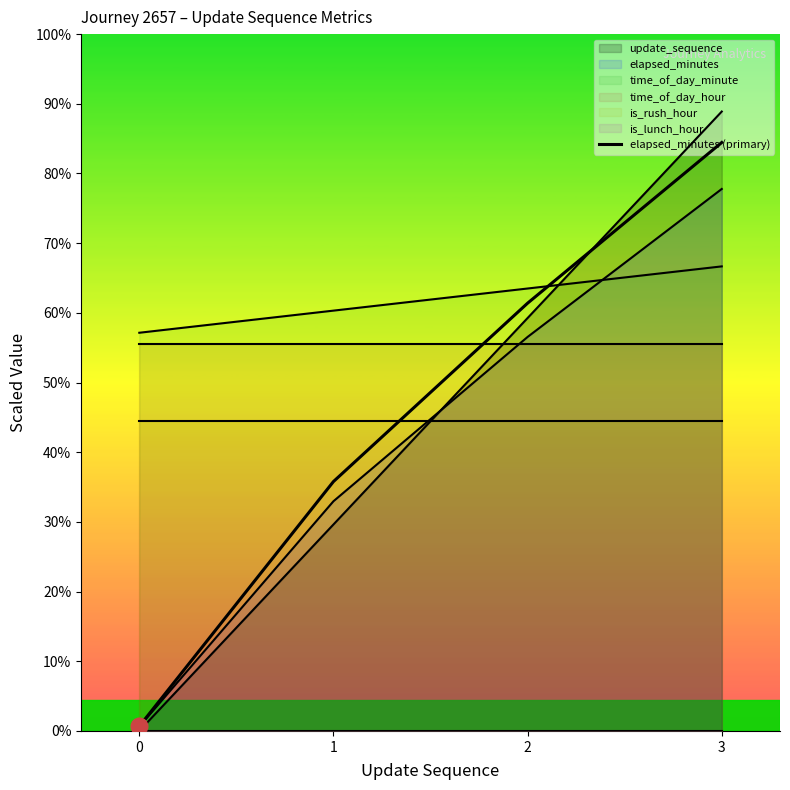

List the labels in order of value, largest first.

3, 2, 1, 0